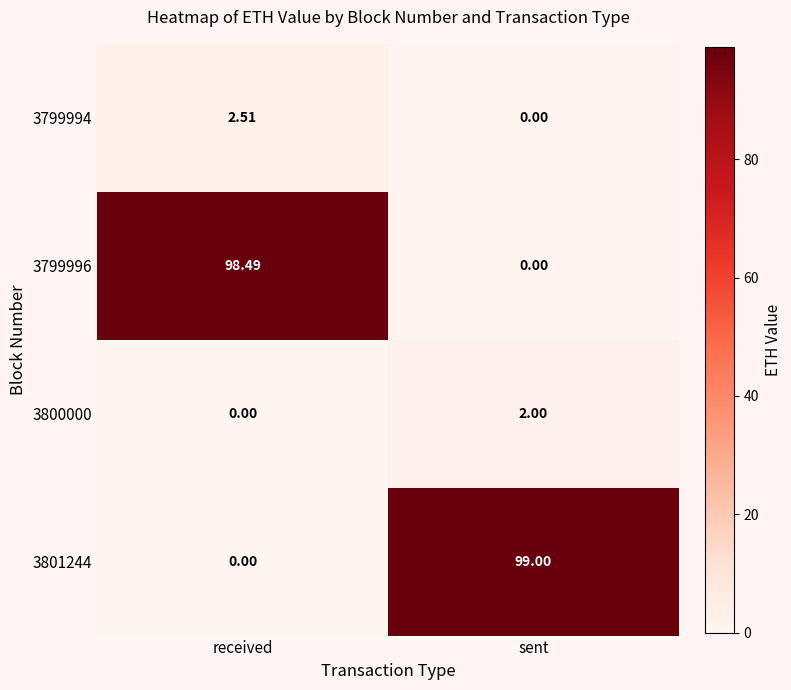

At which label does 3799994 first exceed 2?

received